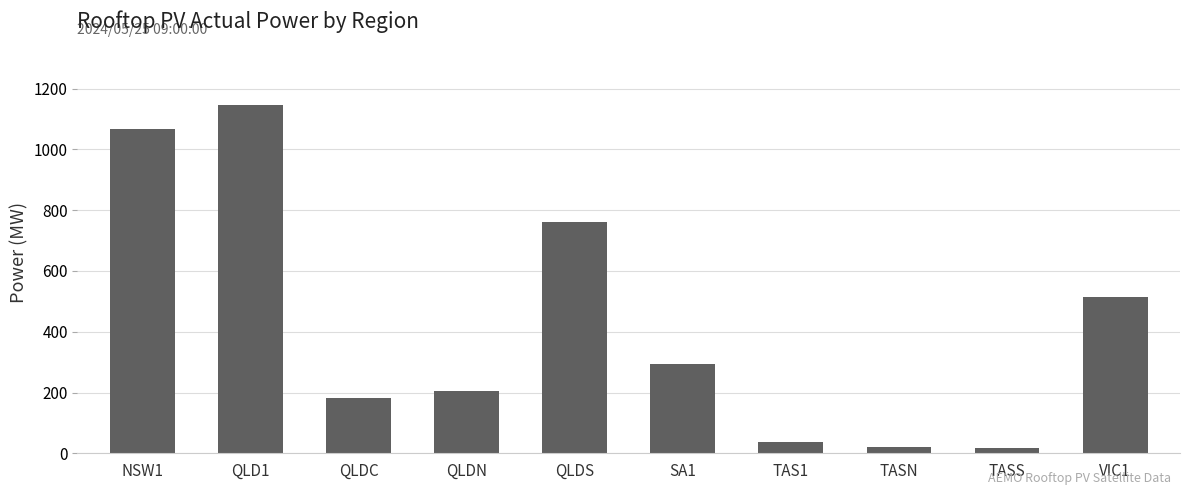

True or false: the data shows 513.0 at VIC1.

True